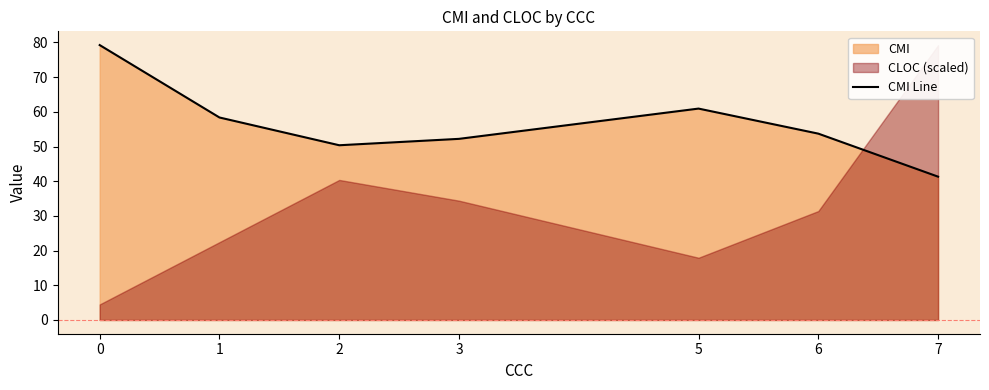

What is the change in value from 0 to 2?

-28.9